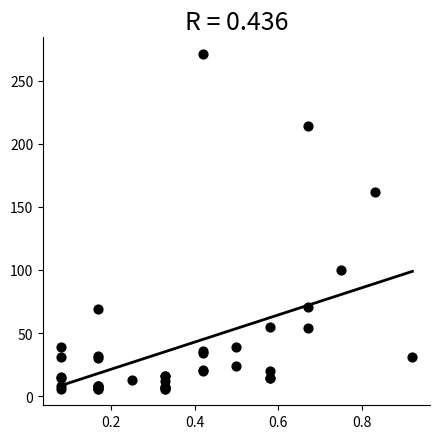

What Y value in the scatter plot is closest to 138?

162